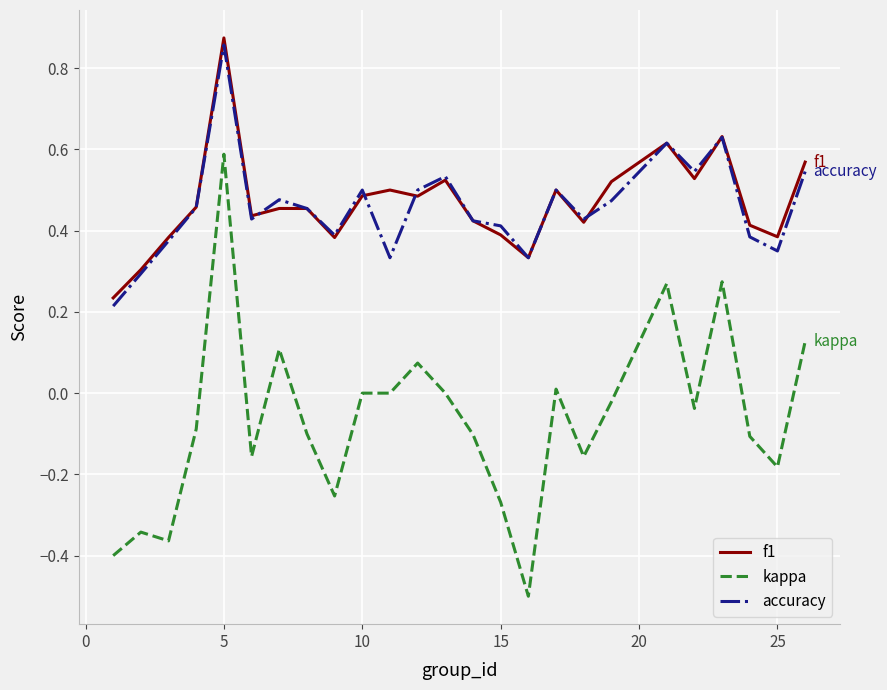

What is the smallest value displayed?

-0.5